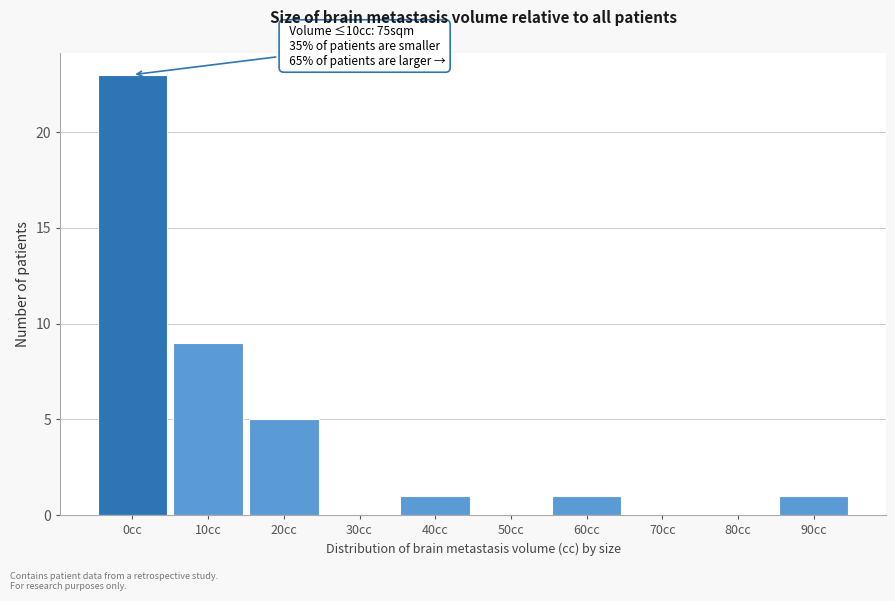

Reading left to right, transcribe all the data shown in this chart.

0cc=23	10cc=9	20cc=5	30cc=0	40cc=1	50cc=0	60cc=1	70cc=0	80cc=0	90cc=1